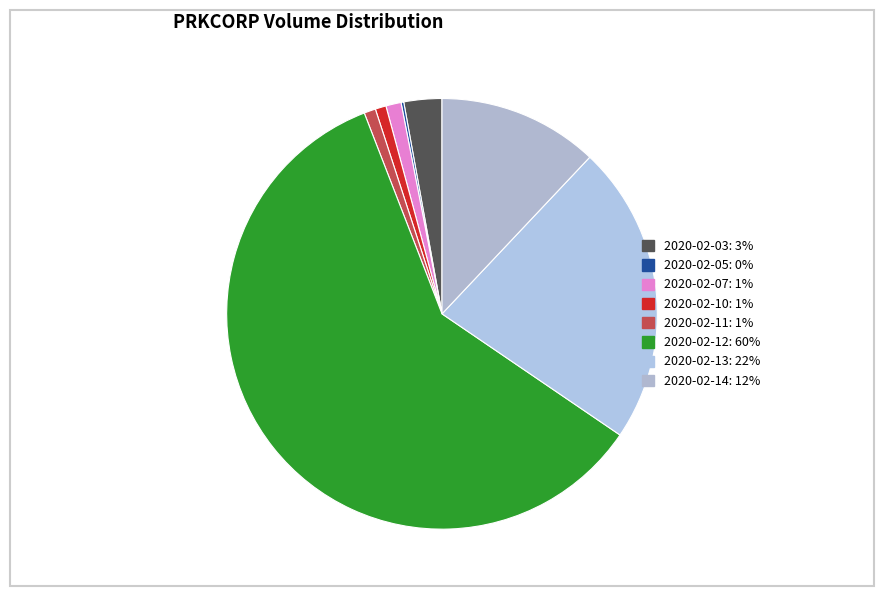

What is the change in value from 2020-02-03 to 2020-02-05?

-32500